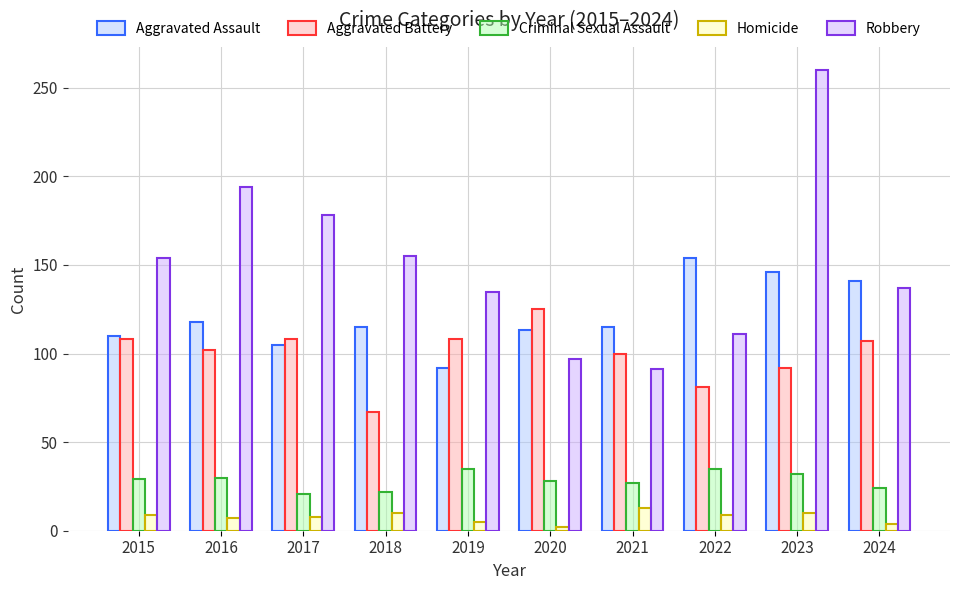

What is the highest value of the Criminal Sexual Assault series?

35